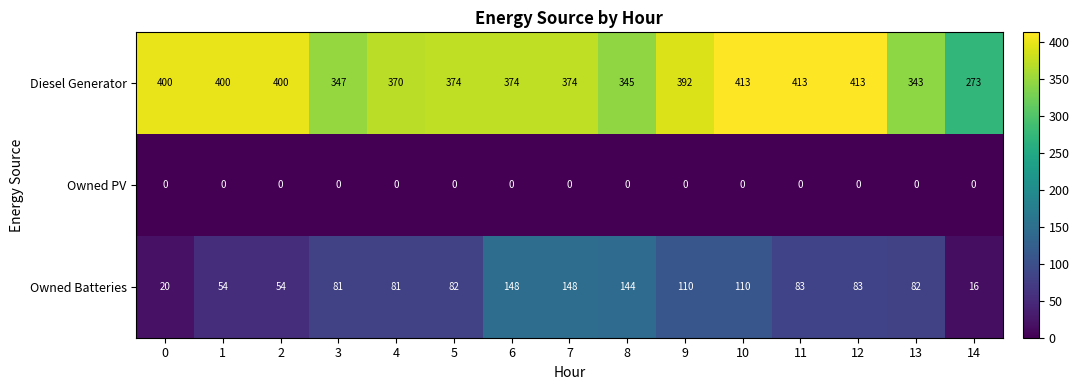

Which series changed the most between 4 and 12?

Diesel Generator